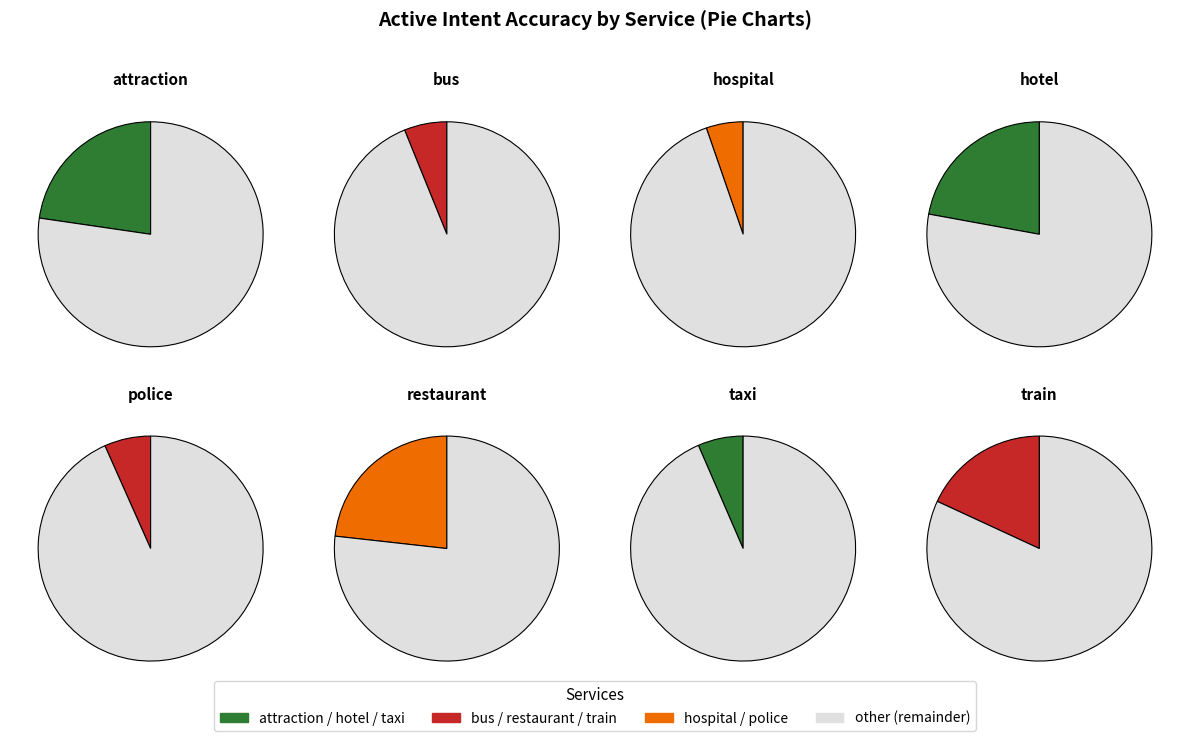

What is the change in value from bus to hotel?

+0.2